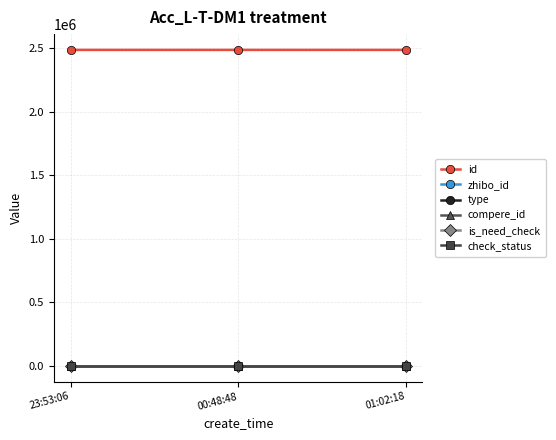

Reading left to right, list all the values displayed in this chart.

id: 23:53:06=2488307	00:48:48=2488301	01:02:18=2488239
zhibo_id: 23:53:06=152	00:48:48=152	01:02:18=152
type: 23:53:06=0	00:48:48=0	01:02:18=0
compere_id: 23:53:06=0	00:48:48=0	01:02:18=0
is_need_check: 23:53:06=0	00:48:48=0	01:02:18=0
check_status: 23:53:06=1	00:48:48=1	01:02:18=1